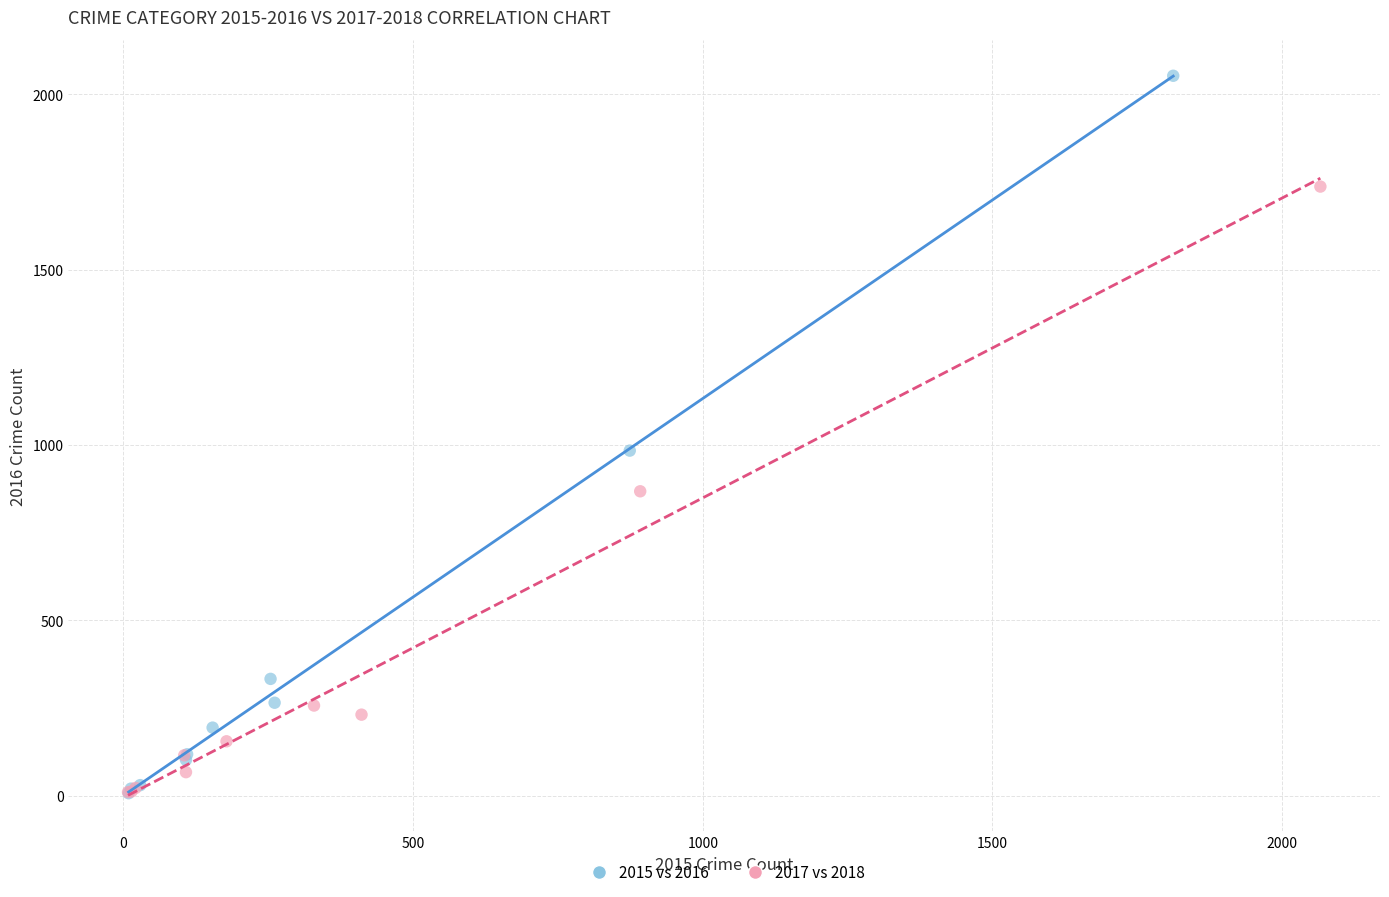

Which series contains the highest Y value?

2015 vs 2016